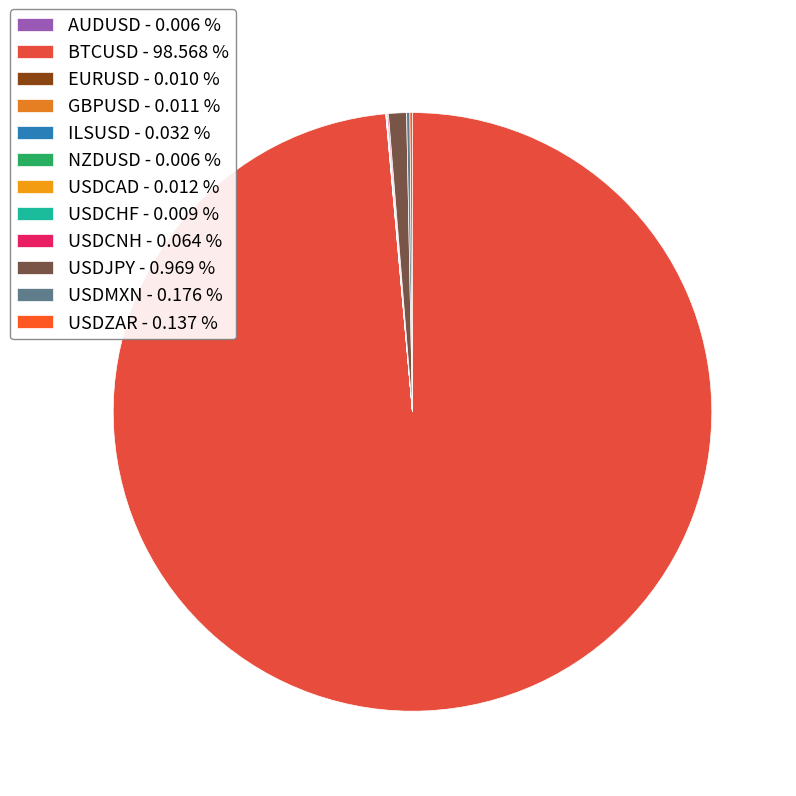

Rank the categories by value from highest to lowest.

BTCUSD, USDJPY, USDMXN, USDZAR, USDCNH, ILSUSD, USDCAD, GBPUSD, EURUSD, USDCHF, AUDUSD, NZDUSD